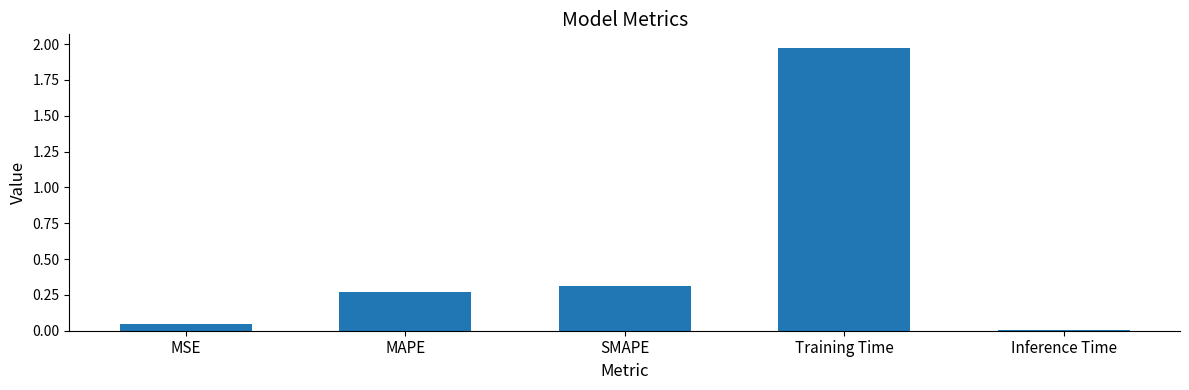

What is the sum of the values at Inference Time and MSE?

0.1